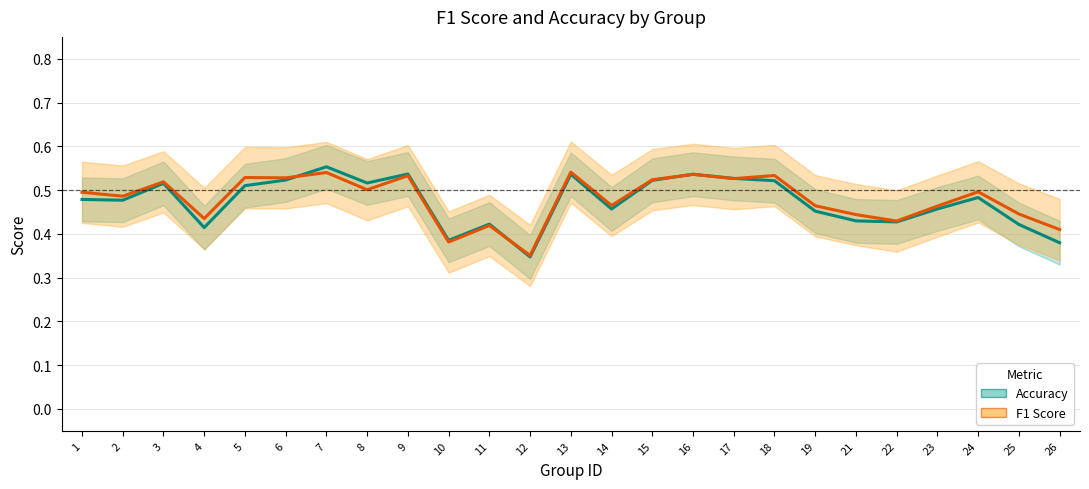

Which series ends up on top after the final intersection of f1 and accuracy?

f1